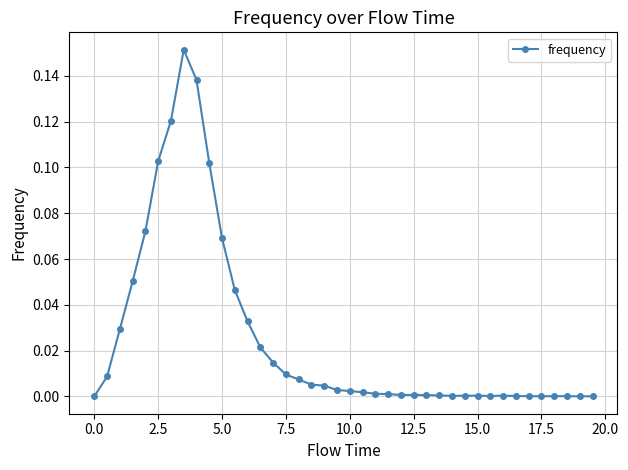

True or false: there are more than 0 points higher than both neighbors.

True